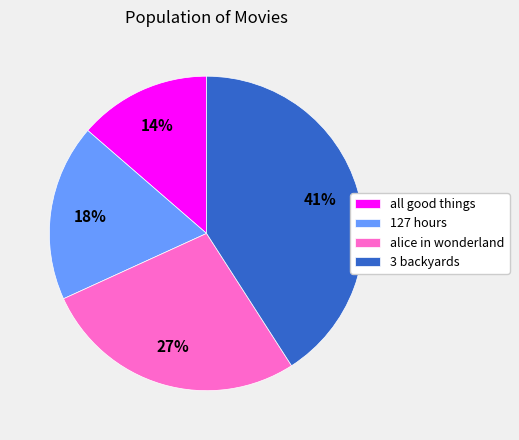

To the nearest percent, what is the difference between the 127 hours and alice in wonderland slice percentages?

9%